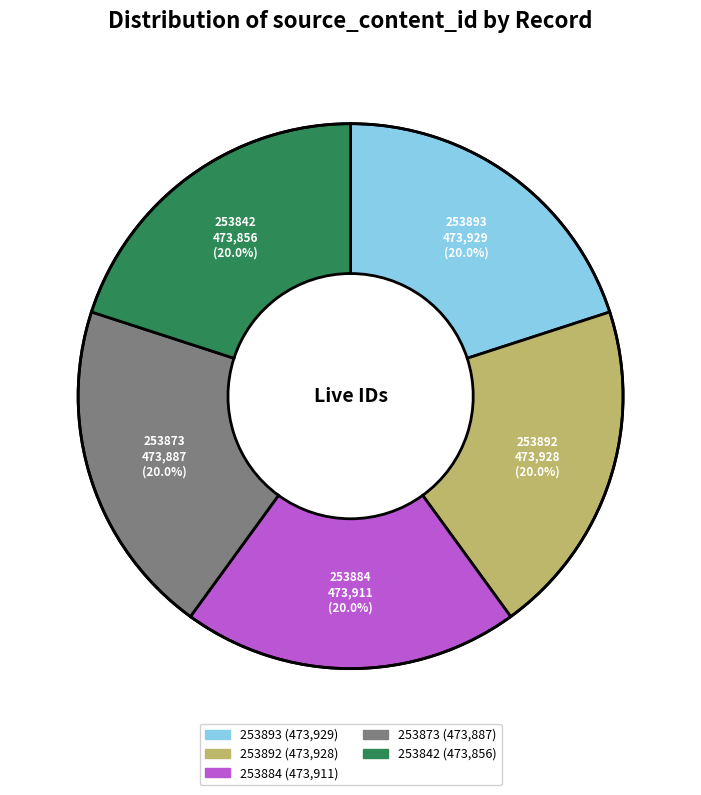

How many slices are in this pie chart?

5